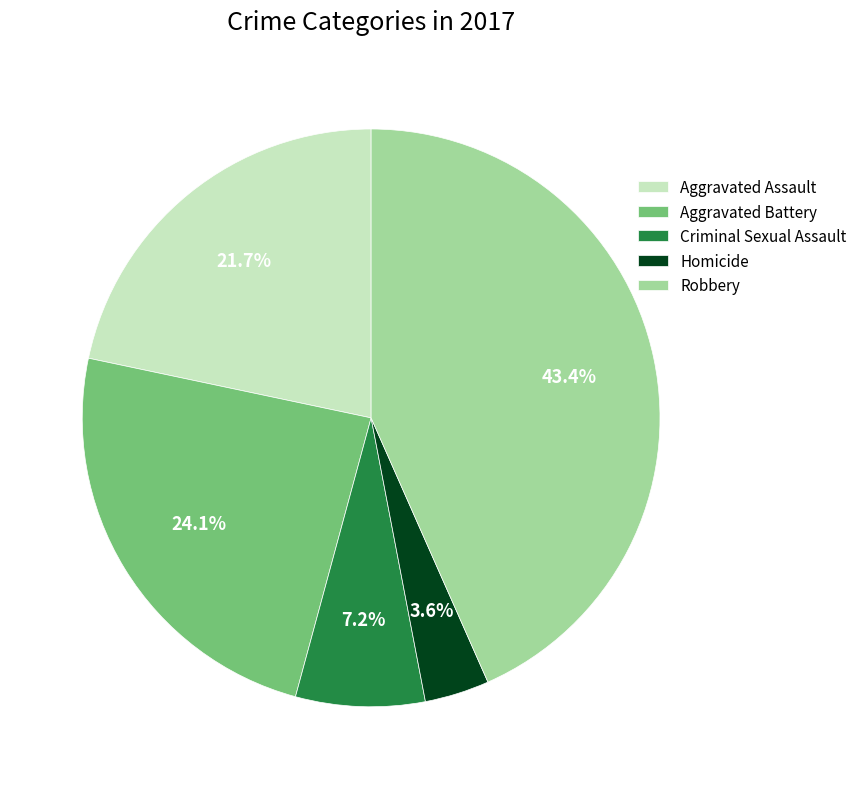

The Aggravated Battery slice represents 13% of the pie. True or false?

False